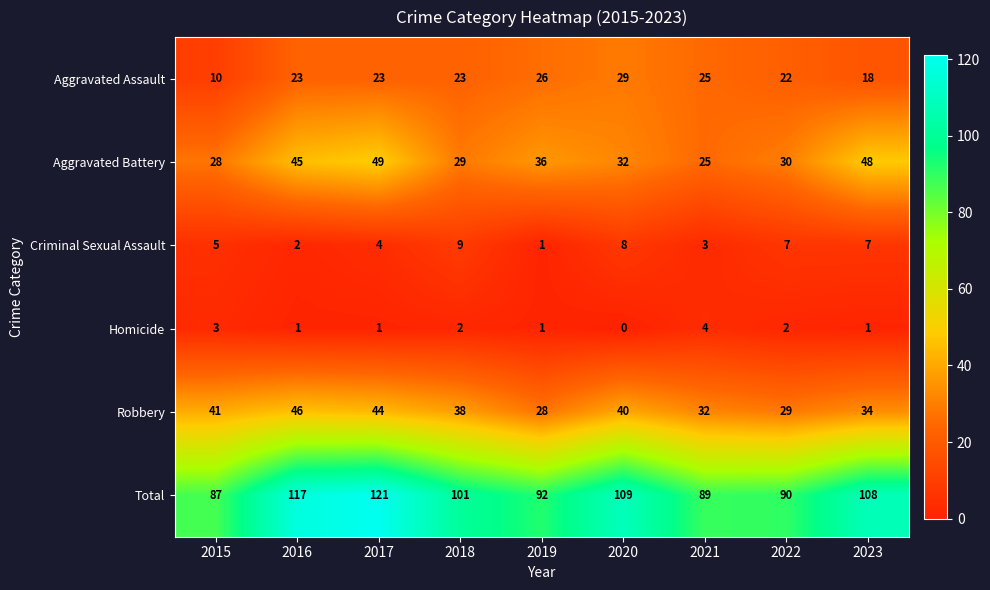

Which series has the largest total across all categories?

Total